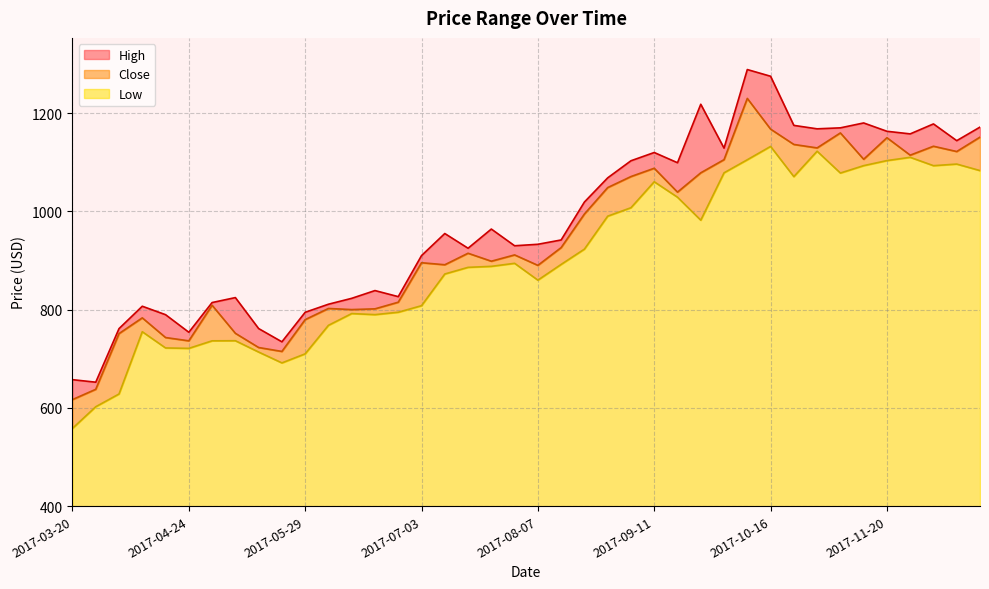

True or false: High has a value of 1143.9 at 2017-12-11.

True